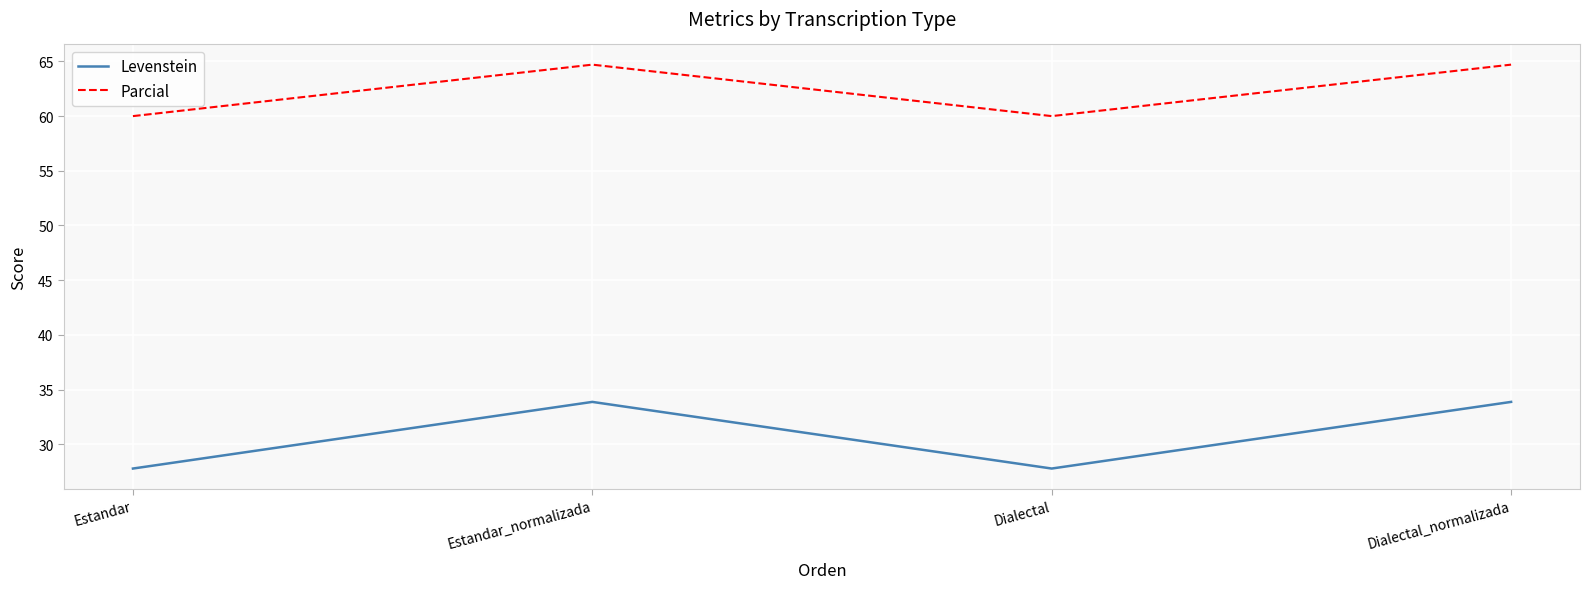

What are all the series names shown in the legend?

Levenstein, Parcial